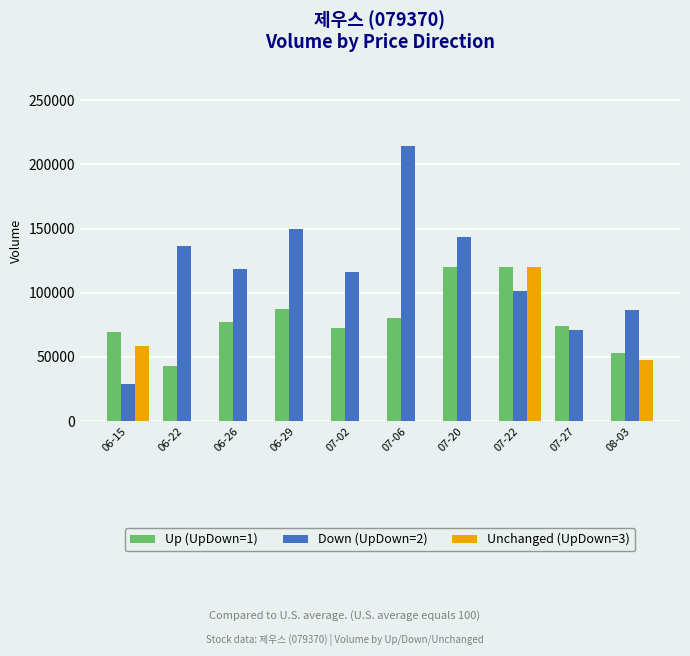

What is the maximum value for Unchanged (UpDown=3)?

119685